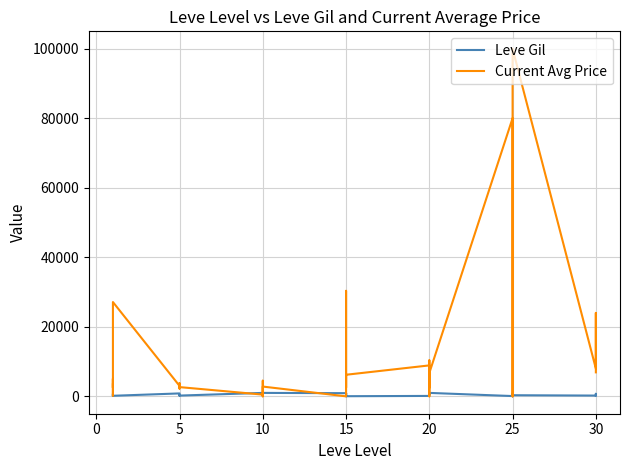

At 10, list the series in order from largest to smallest.

Leve Gil, Current Avg Price